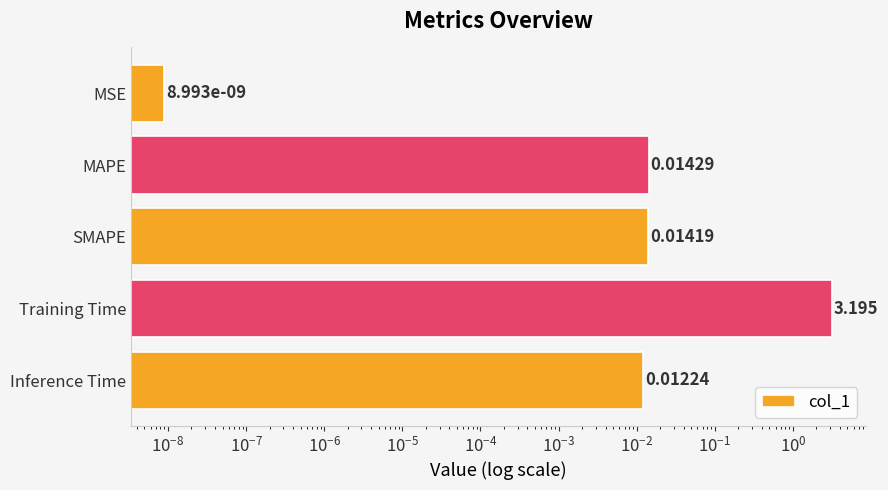

What is the average value?

0.6